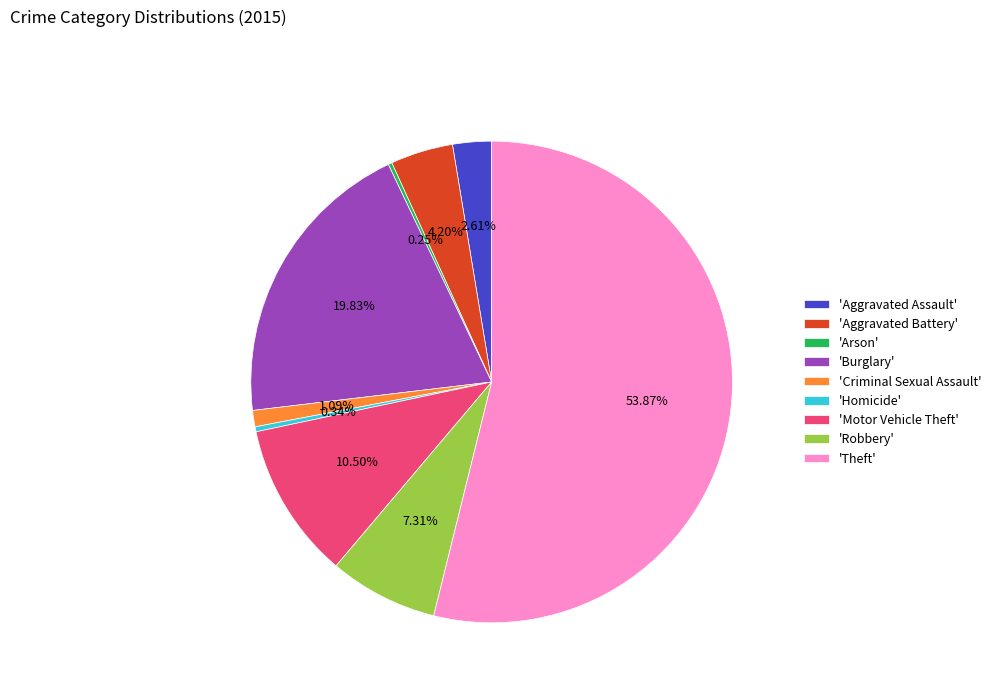

Which category has the biggest portion of the pie?

'Theft'